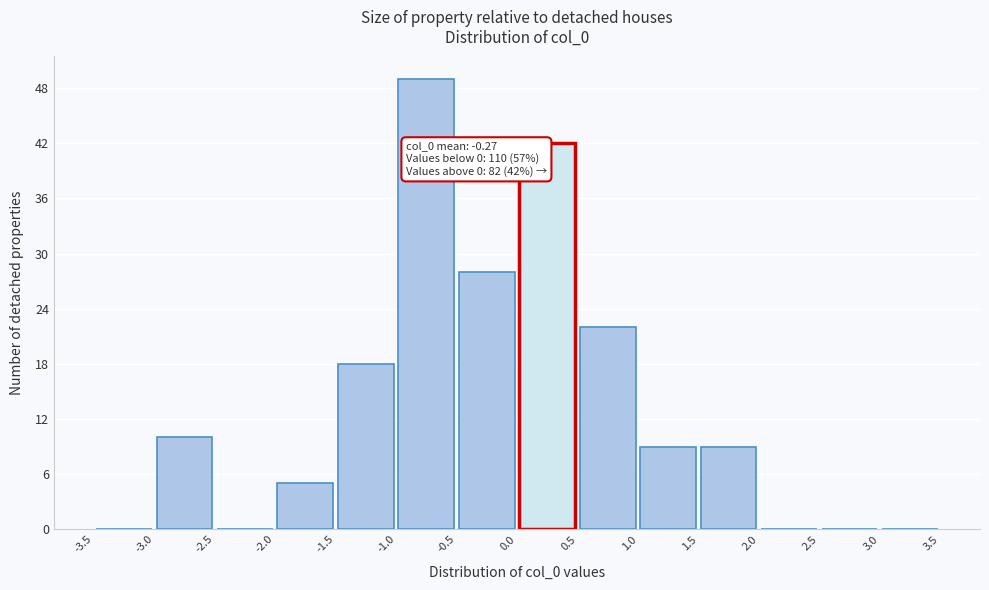

Which range on the x-axis has the tallest bar?

-1.0 to -0.5